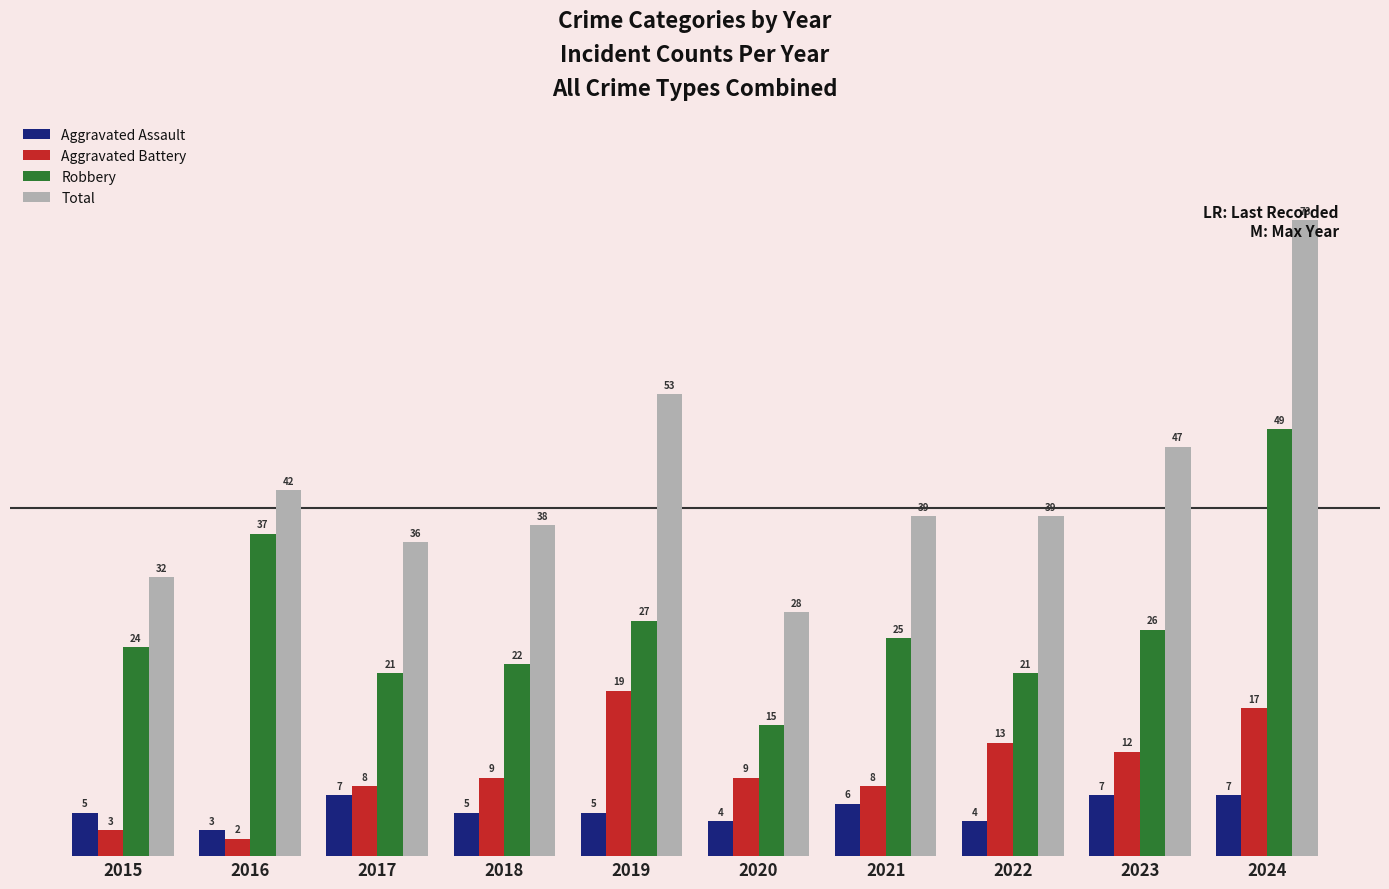

What is the average value of the Total series?

43